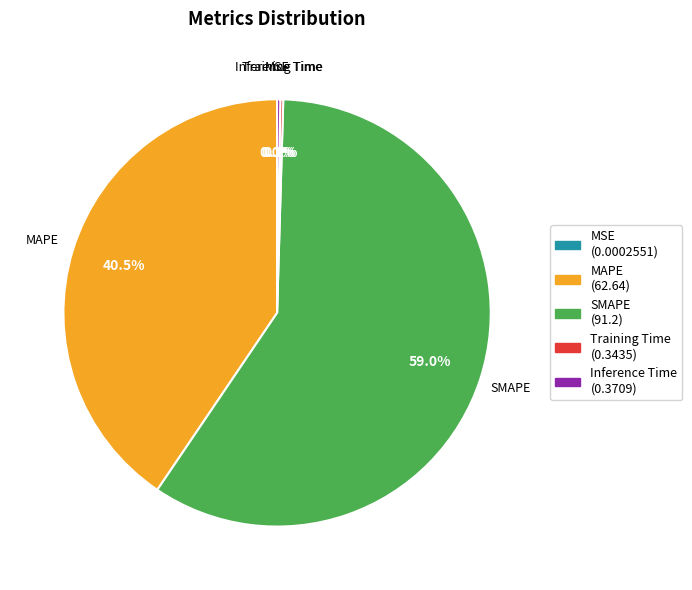

Is there a majority slice in this chart?

Yes